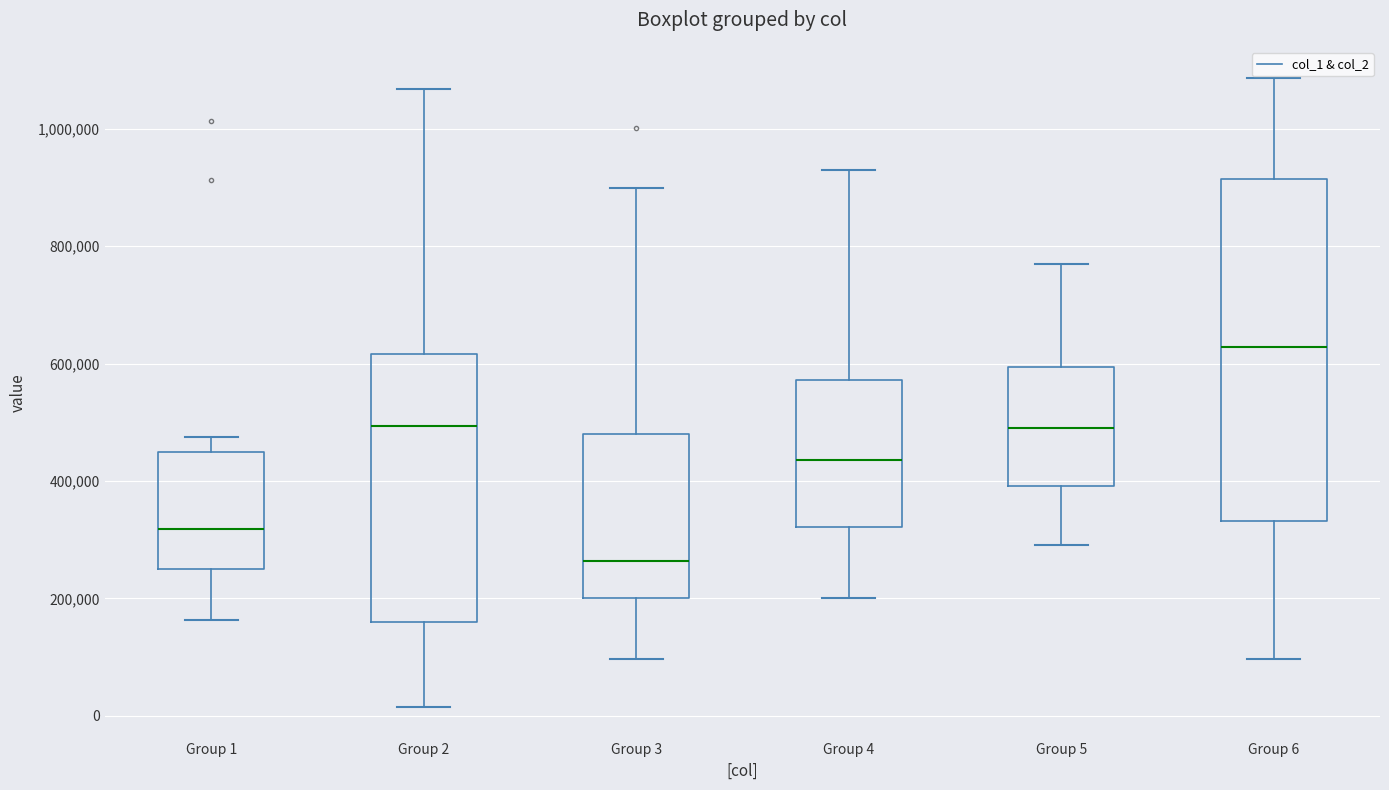

Comparing the boxes themselves (not the whiskers), which one is the tallest?

Group 6